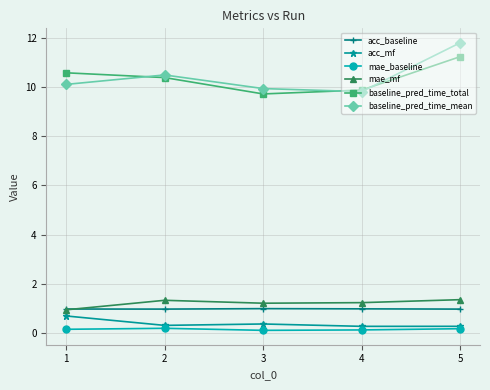

Is it true that baseline_pred_time_total equals 9.9 at 4?

True